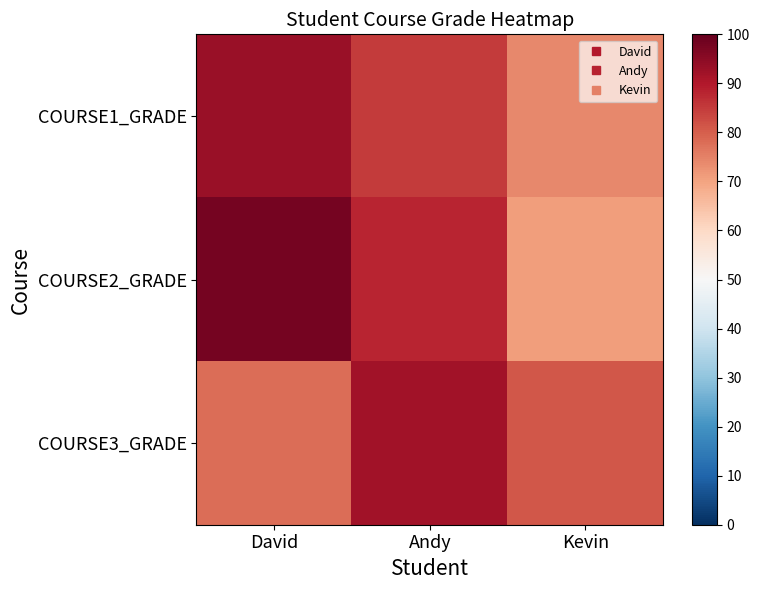

Between Andy and David, which is larger?

David